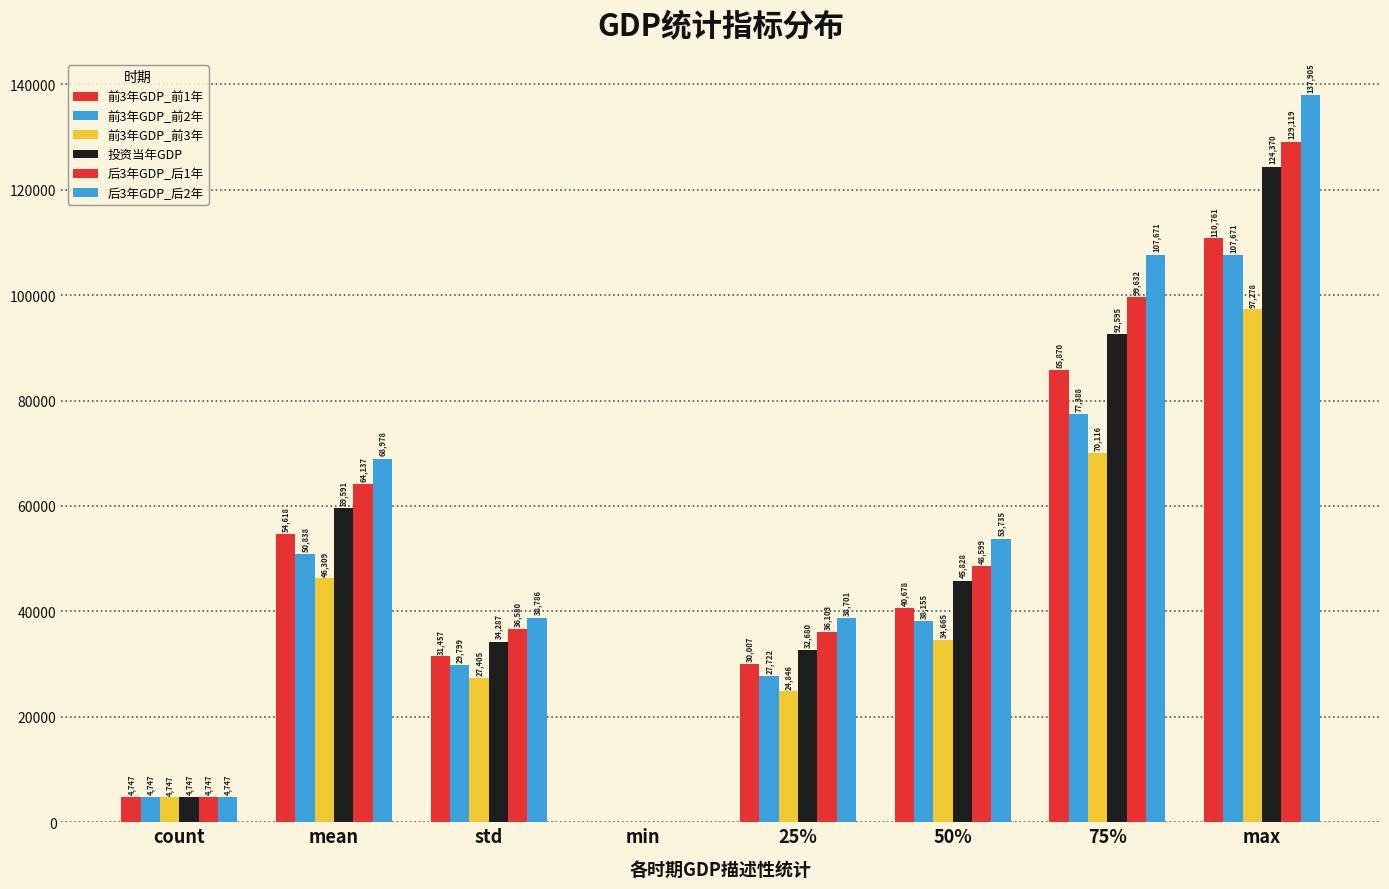

Reading right to left, what are all the values shown in this chart?

前3年GDP_前1年: max=110760.9	75%=85869.8	50%=40678.1	25%=30006.8	min=0.0	std=31457.1	mean=54617.8	count=4747.0
前3年GDP_前2年: max=107671.1	75%=77388.3	50%=38155.3	25%=27722.3	min=0.0	std=29798.8	mean=50837.6	count=4747.0
前3年GDP_前3年: max=97277.8	75%=70116.4	50%=34665.3	25%=24846.4	min=0.0	std=27404.8	mean=46309.4	count=4747.0
投资当年GDP: max=124369.7	75%=92595.4	50%=45828.3	25%=32679.9	min=0.0	std=34286.8	mean=59591.2	count=4747.0
后3年GDP_后1年: max=129118.6	75%=99631.5	50%=48598.8	25%=36102.6	min=0.0	std=36579.5	mean=64137.5	count=4747.0
后3年GDP_后2年: max=137905.4	75%=107671.1	50%=53734.9	25%=38700.6	min=0.0	std=38786.3	mean=68978.1	count=4747.0